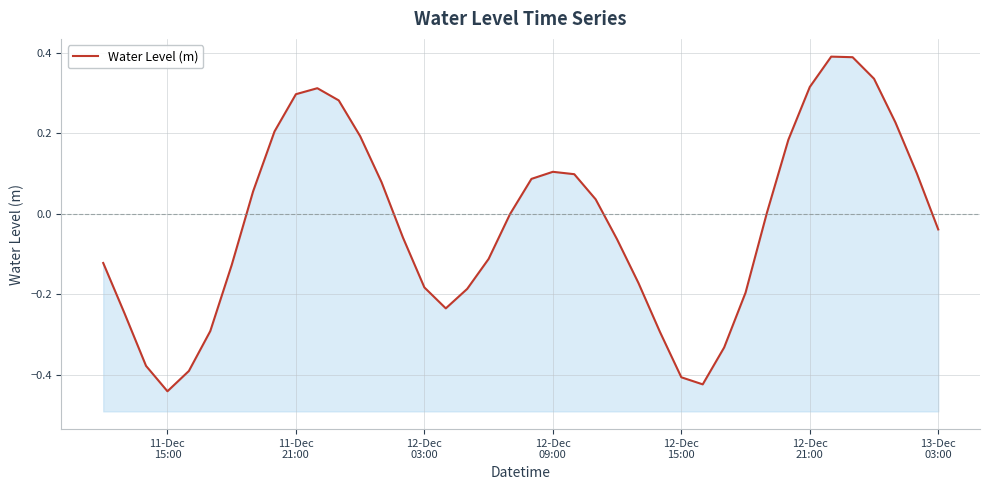

What is the value of the 25th point from the left?

-0.1